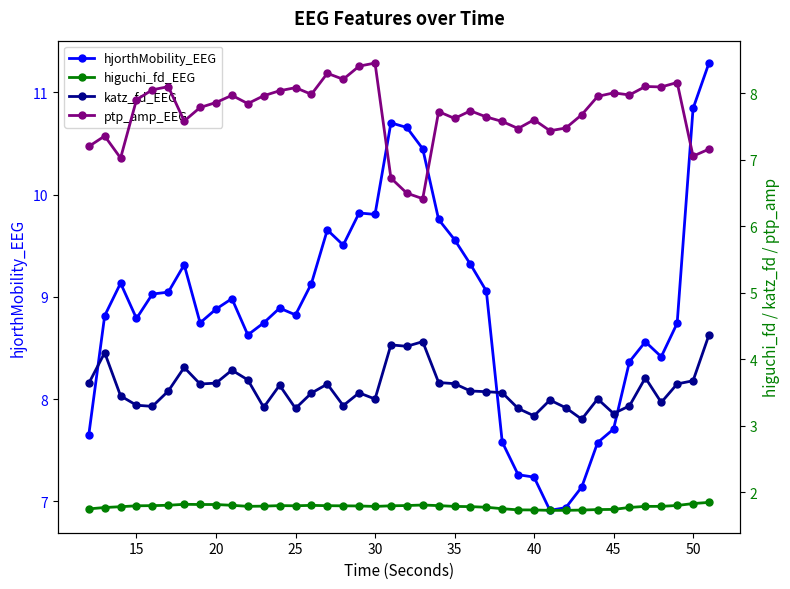

Does the chart have visible grid lines?

No